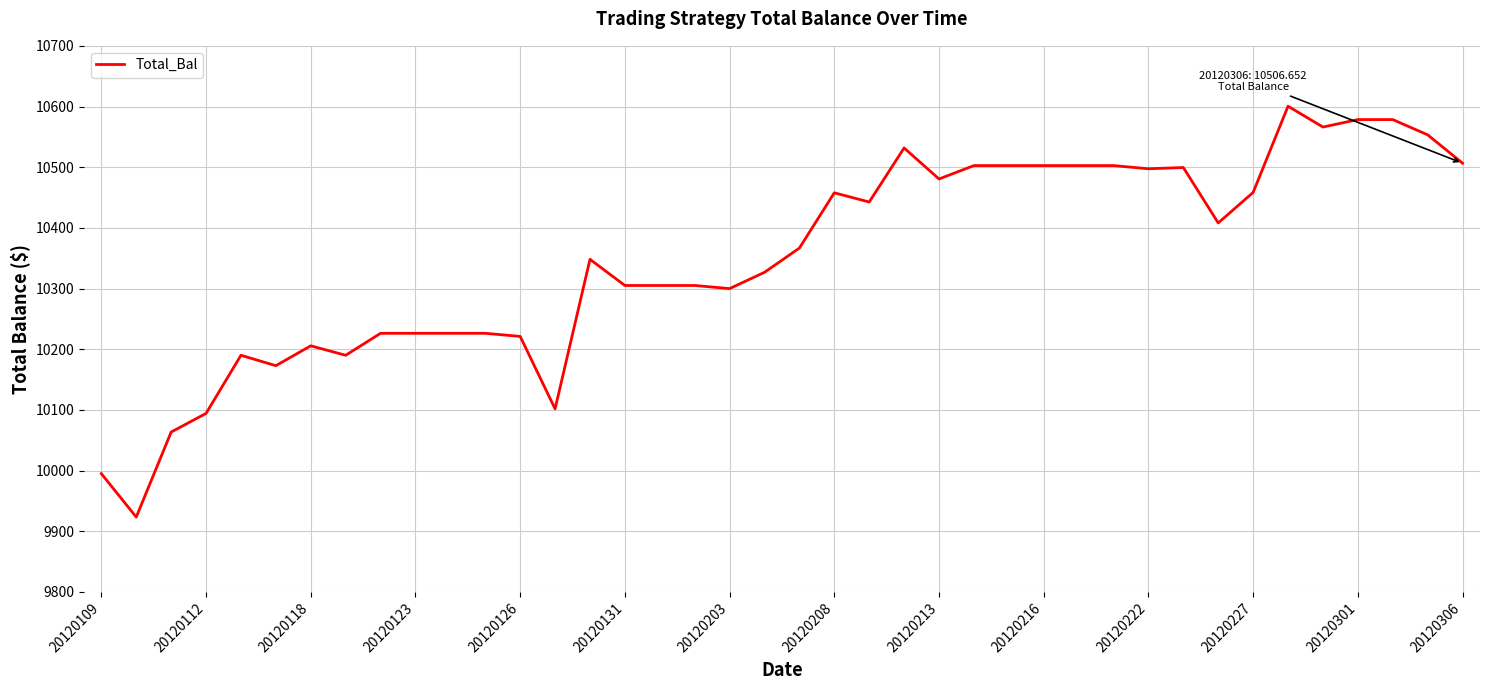

What is the difference between the maximum and minimum values?

677.1